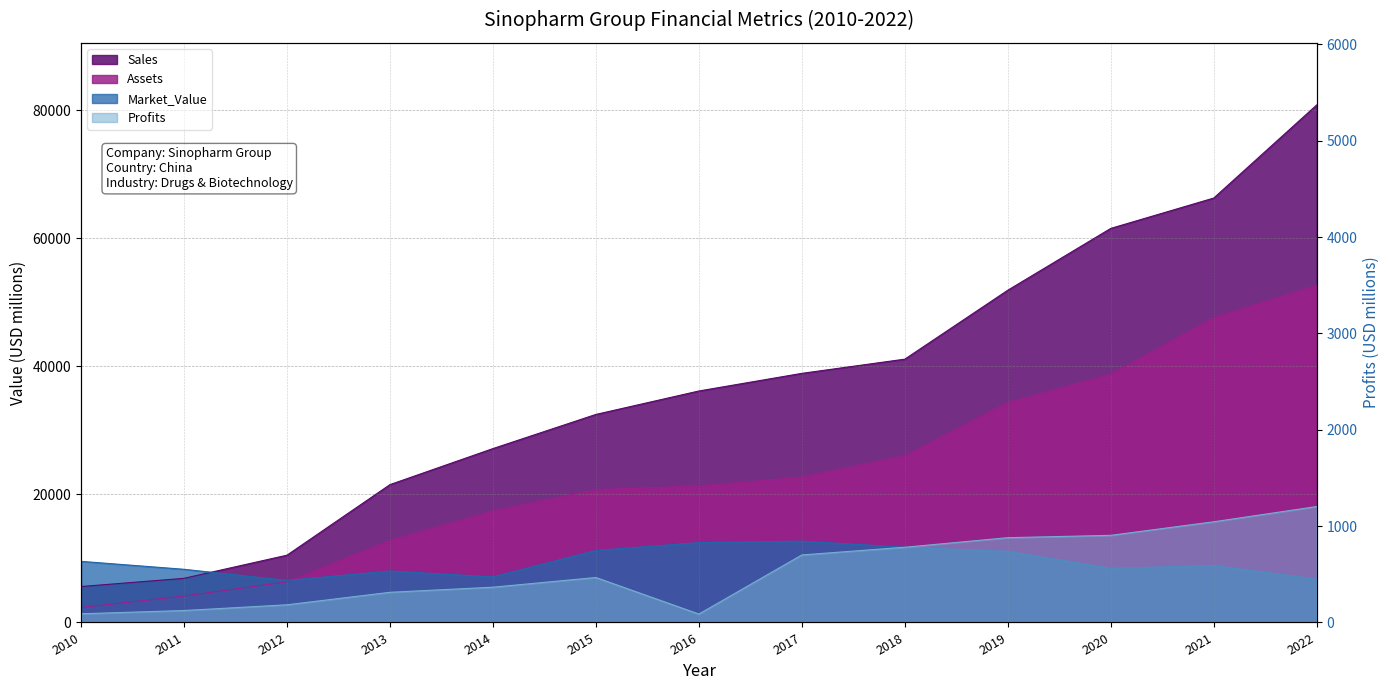

Which series changed the most between 2013 and 2021?

Sales